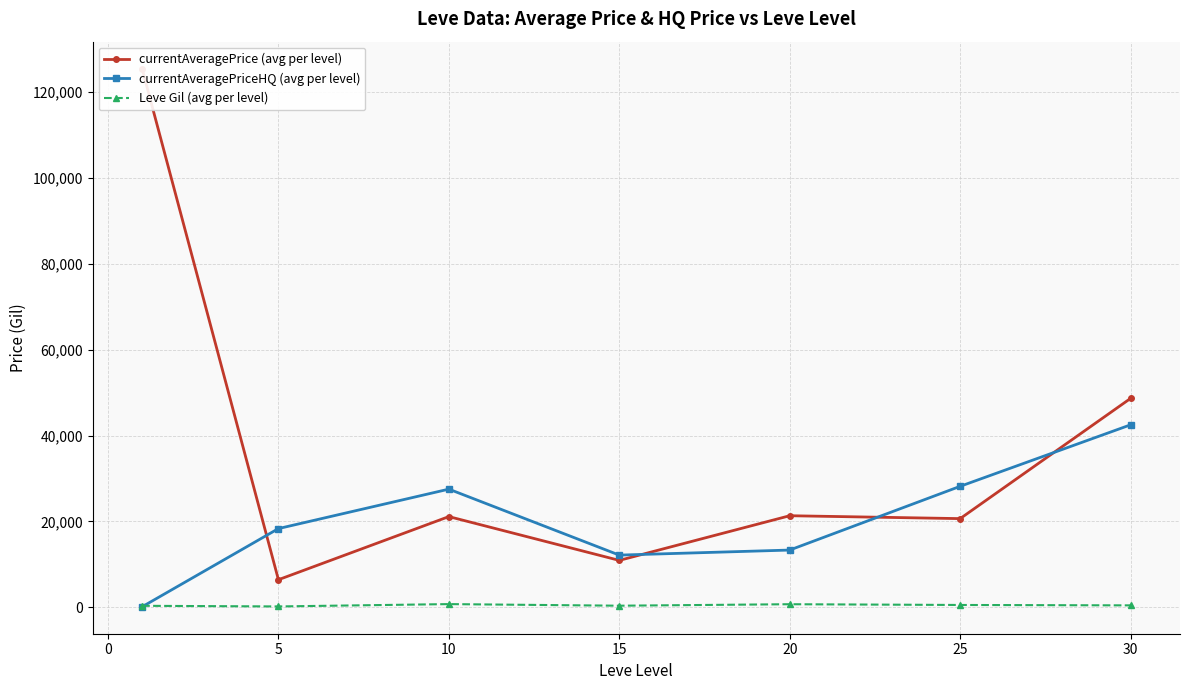

The value of currentAveragePriceHQ (avg per level) at 15 is 12158.0. True or false?

True